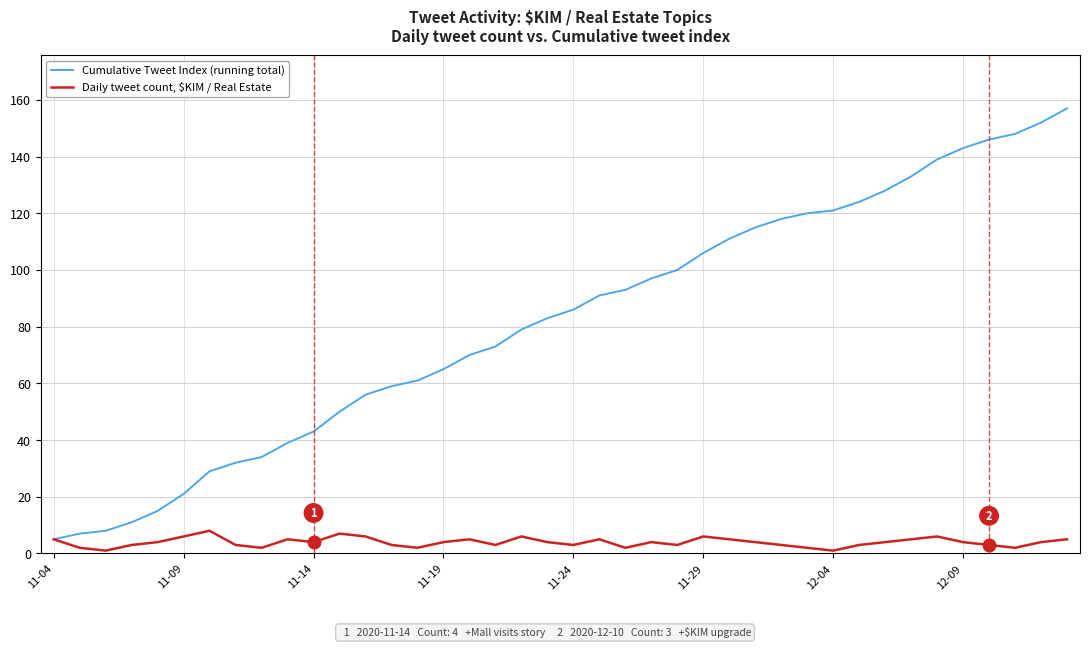

Rank the series by their average value, from lowest to highest.

Daily tweet count, $KIM / Real Estate, Cumulative Tweet Index (running total)